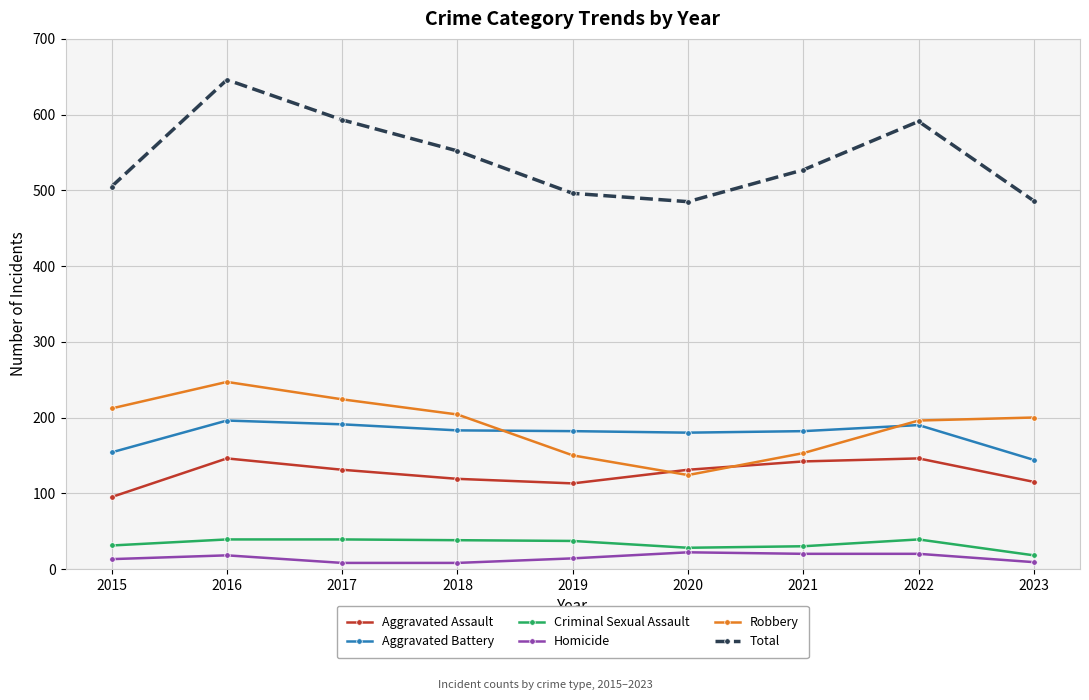

How many values in the Robbery series are below 200?

4